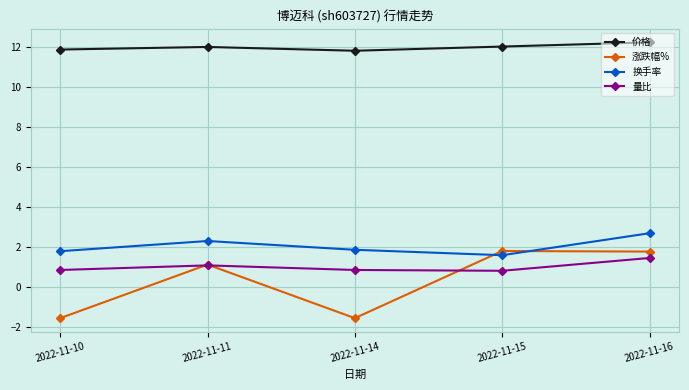

Where is the first local minimum for 换手率?

2022-11-15